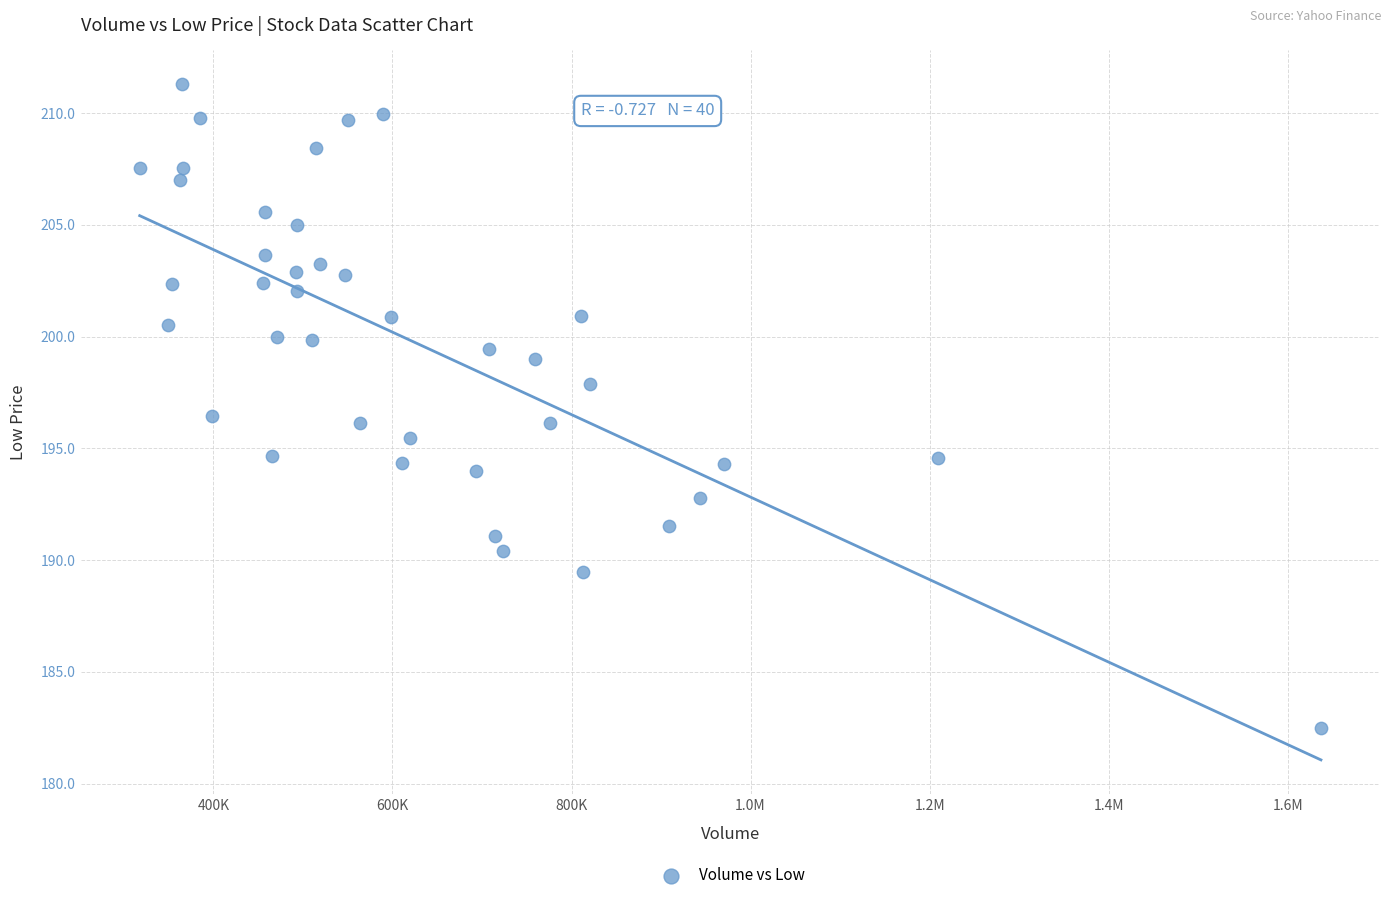

What is the range of X values (max minus min)?

1319600.0